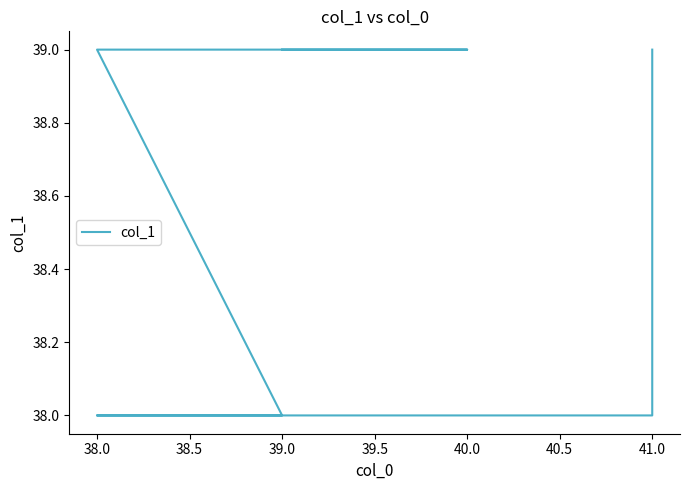

Reading left to right, extract all data points from this chart.

39	38	38	38	38	39	39	39